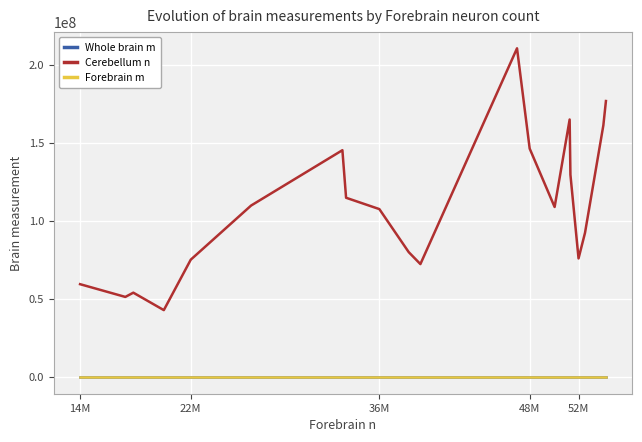

Count the number of categories in the chart.

20